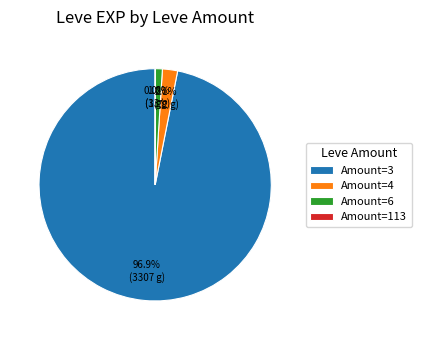

Which slice is the largest?

Amount=3